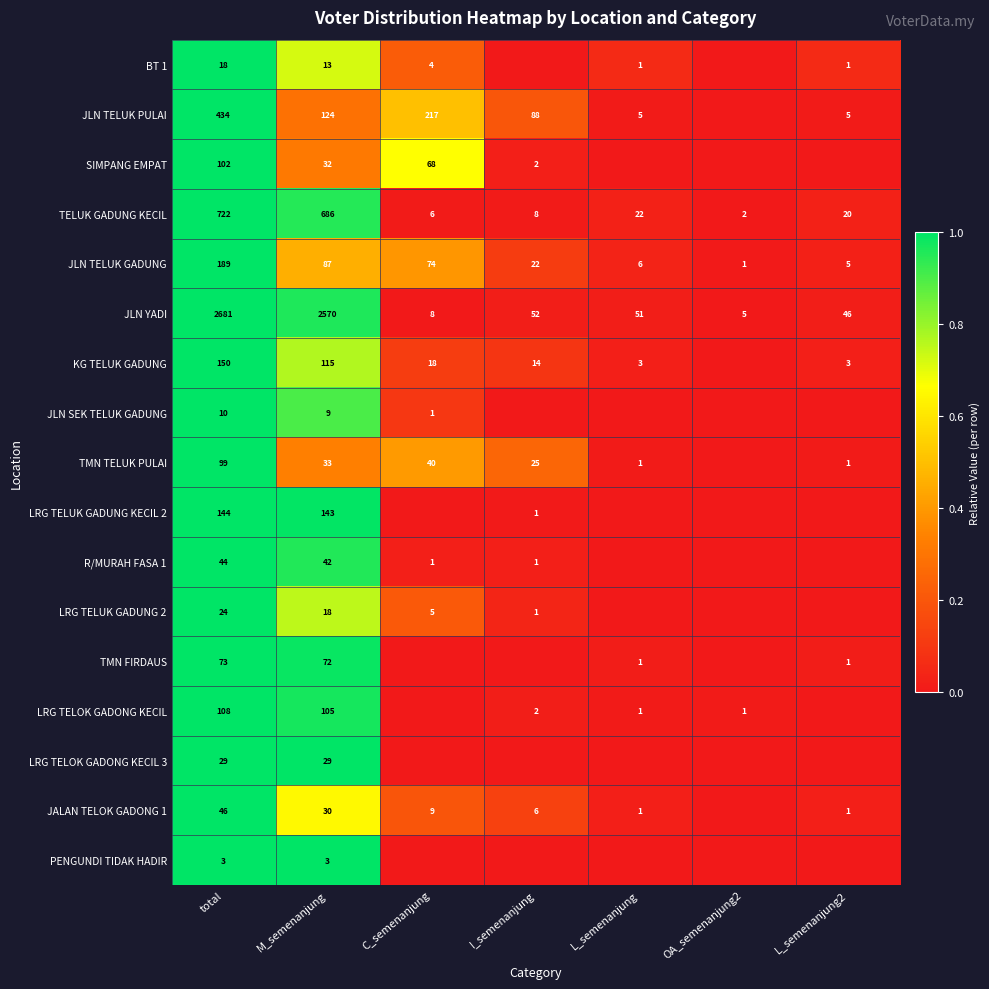

Rank the series at M_semenanjung from highest to lowest value.

JLN YADI, TELUK GADUNG KECIL, LRG TELUK GADUNG KECIL 2, JLN TELUK PULAI, KG TELUK GADUNG, LRG TELOK GADONG KECIL, JLN TELUK GADUNG, TMN FIRDAUS, R/MURAH FASA 1, TMN TELUK PULAI, SIMPANG EMPAT, JALAN TELOK GADONG 1, LRG TELOK GADONG KECIL 3, LRG TELUK GADUNG 2, BT 1, JLN SEK TELUK GADUNG, PENGUNDI TIDAK HADIR